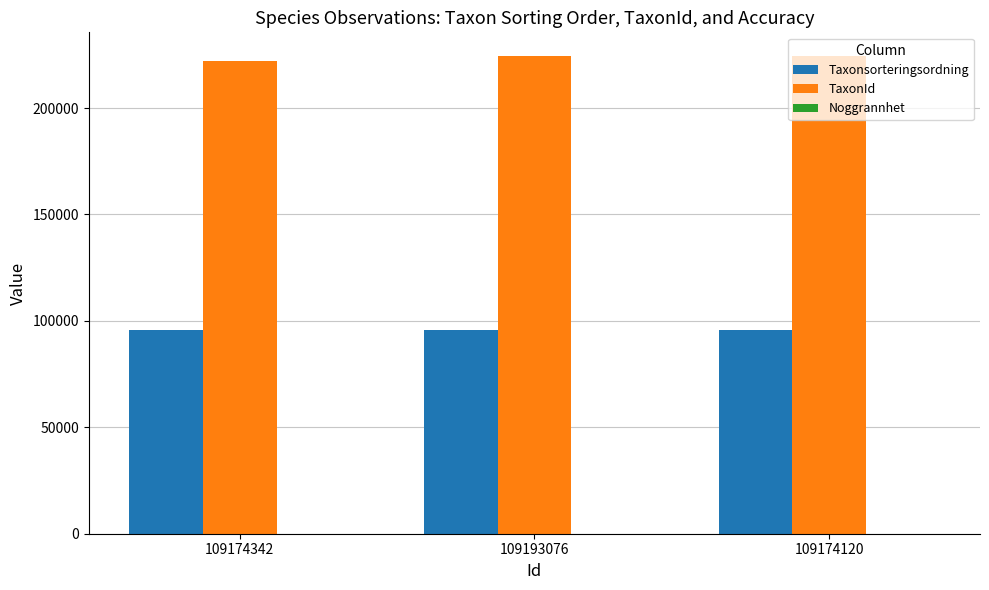

Which series has the largest total across all categories?

TaxonId